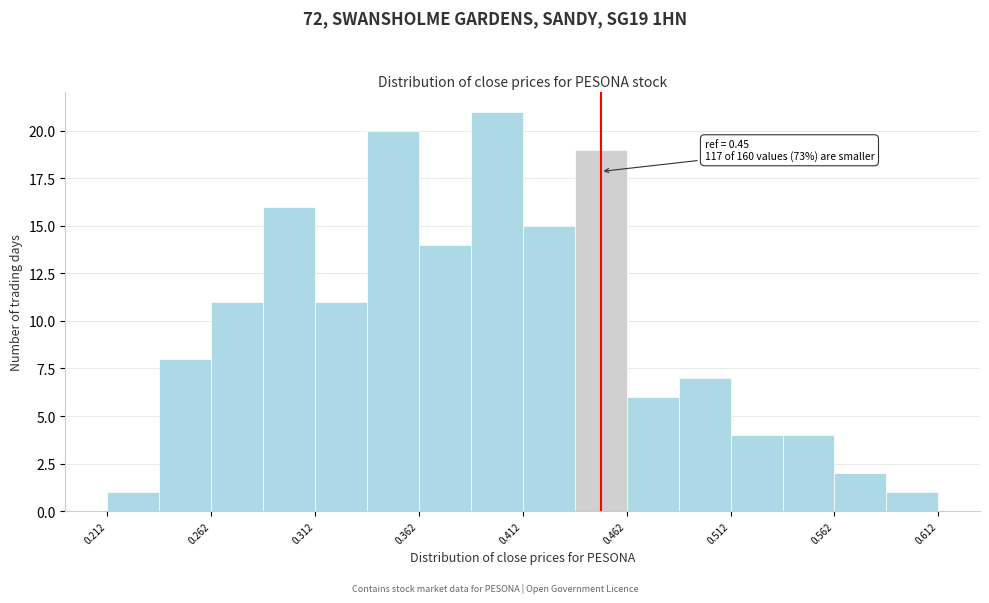

Over which range of the x-axis is the bar tallest?

0.390 to 0.415